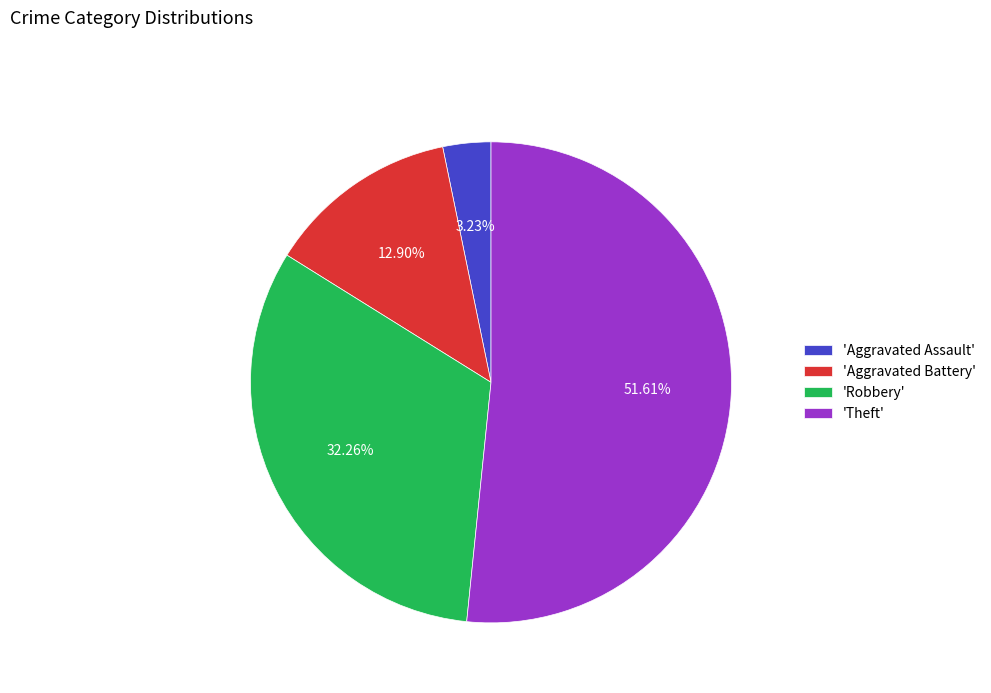

Is there any slice that represents more than half of the pie?

Yes